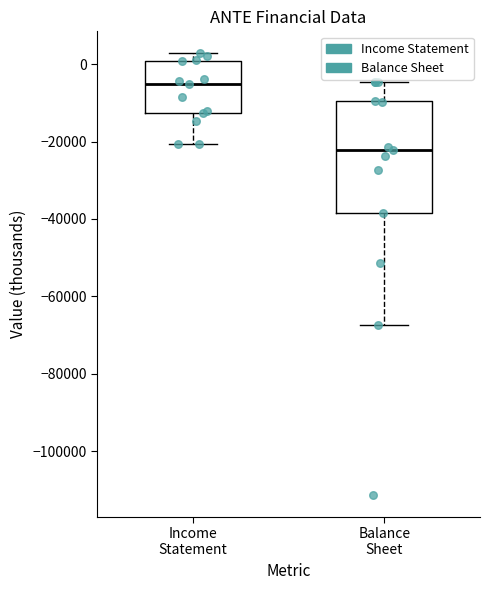

Where does the median line of the box for Income Statement sit on the y-axis? The values are not printed on the chart, so give them approximately, as read against the axis.

-4000